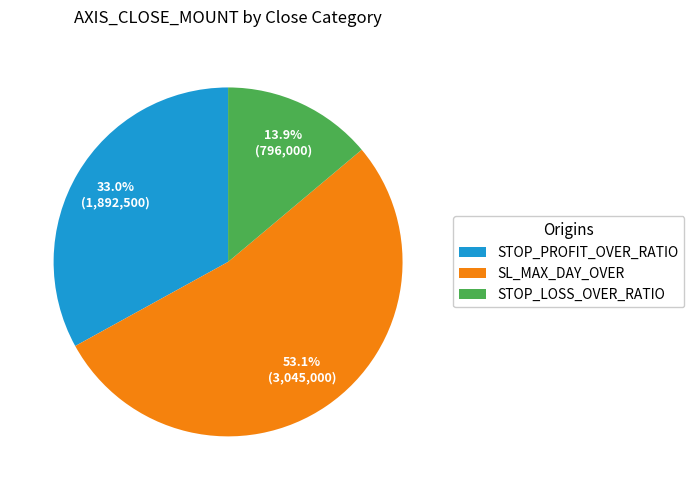

Between SL_MAX_DAY_OVER and STOP_PROFIT_OVER_RATIO, which is larger?

SL_MAX_DAY_OVER